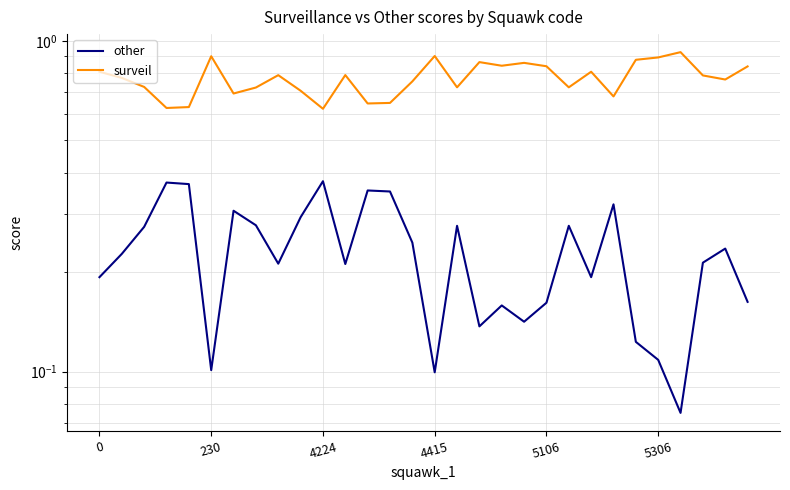

True or false: surveil and other cross at least once.

False